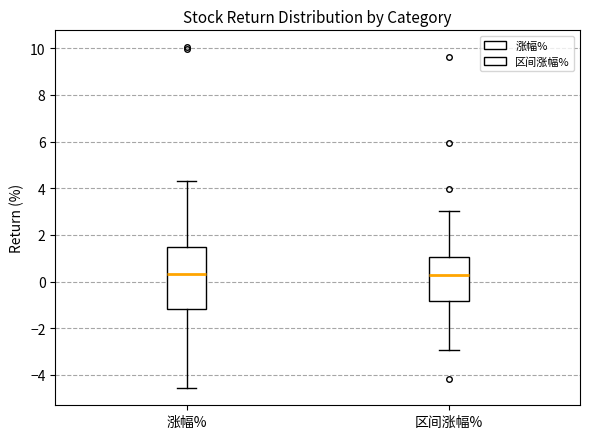

Where does the median line of the box for 区间涨幅% sit on the y-axis? The values are not printed on the chart, so give them approximately, as read against the axis.

0.2